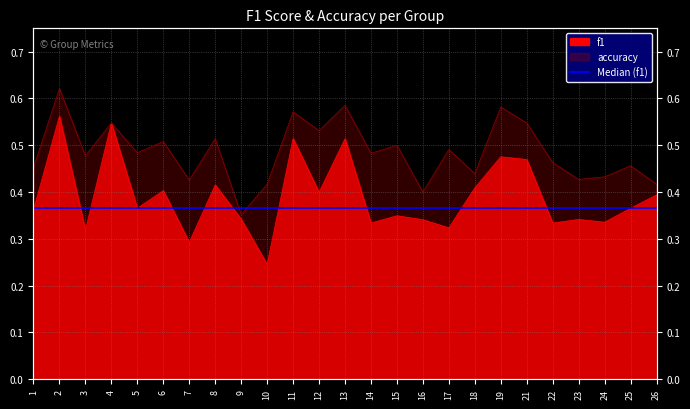

What is the difference between the accuracy values at 12 and 1?

0.1